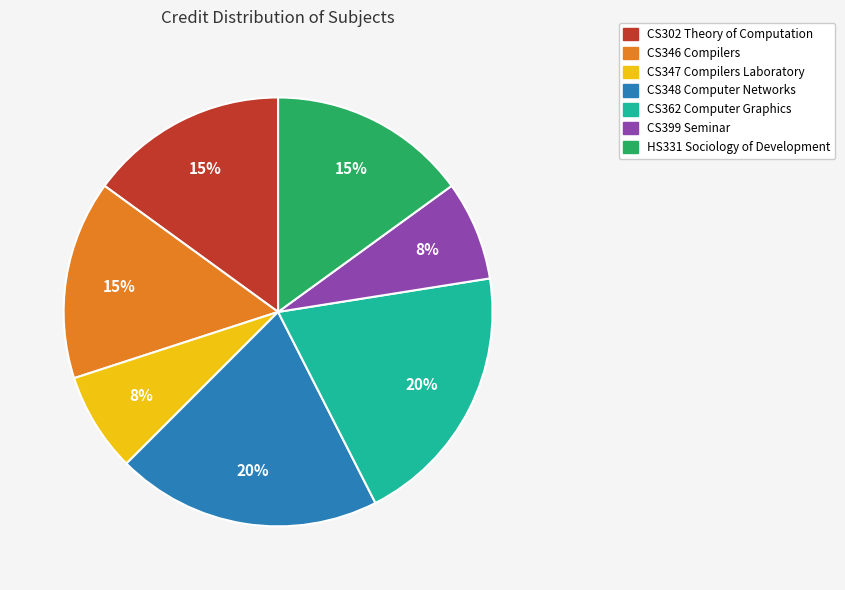

To the nearest percent, what portion does CS362 Computer Graphics represent?

20%